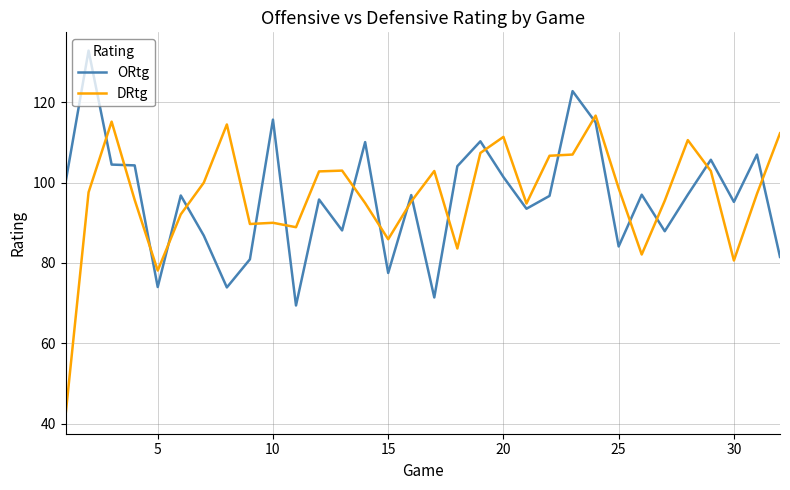

What is the difference between the maximum and minimum values in the DRtg series?

74.7